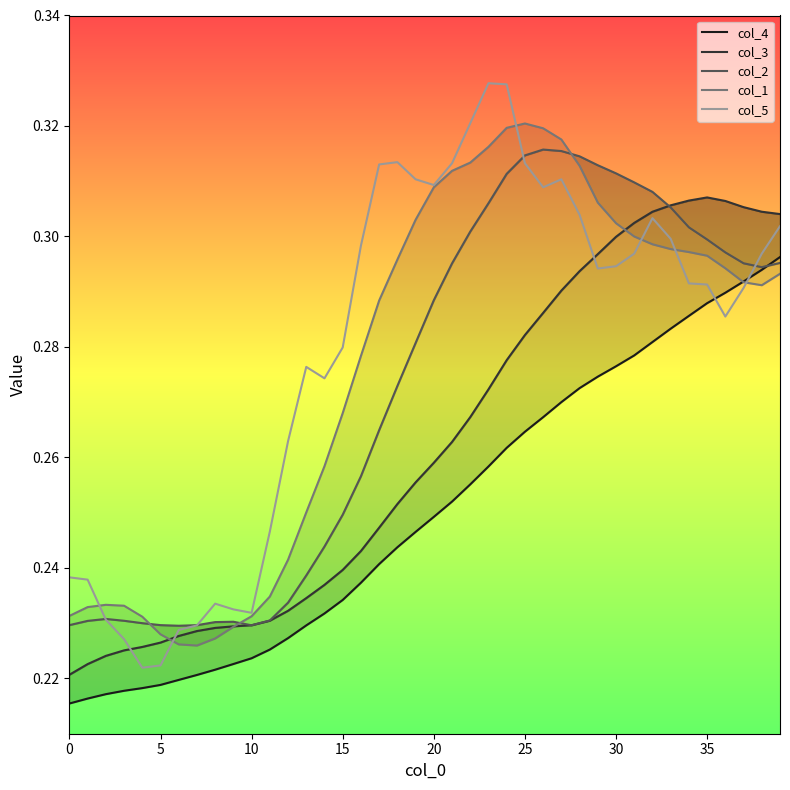

What is the label of the 15th point from the right?

25